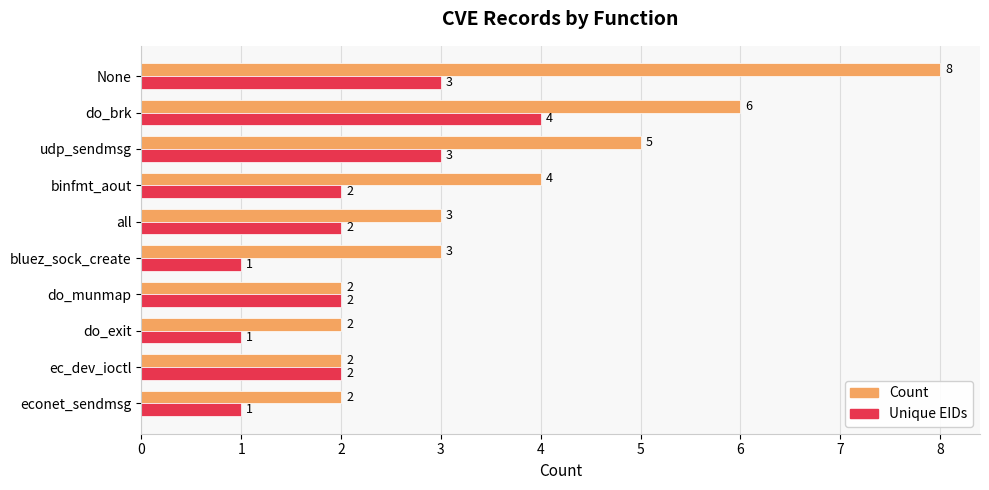

At which category is the sum across all series the highest?

None